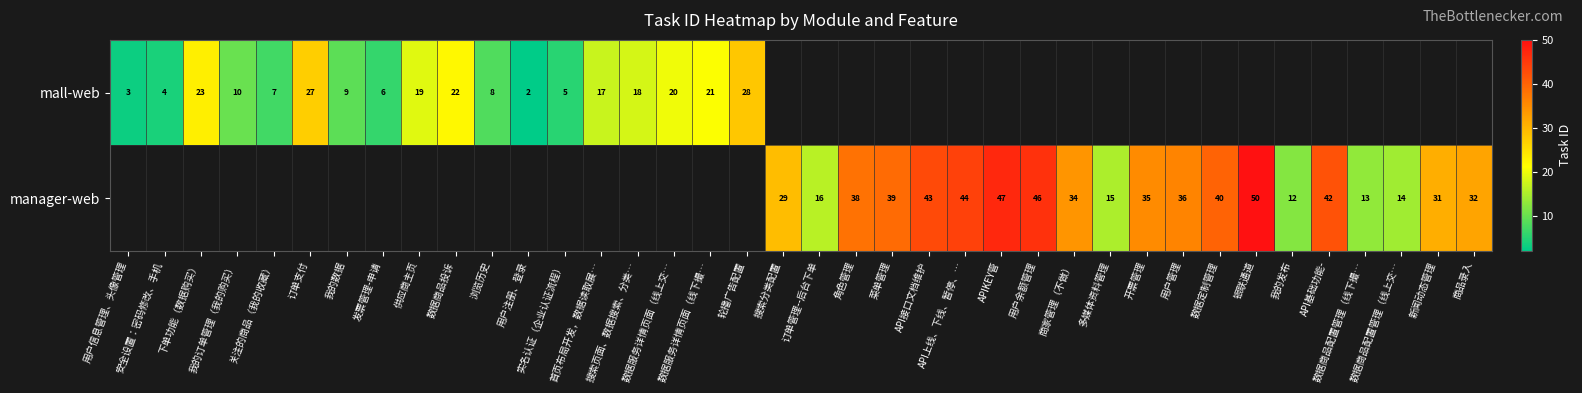

List the labels in order of mall-web value, smallest first.

用户注册、登录, 用户信息管理、头像管理, 安全设置：密码修改、手机, 实名认证（企业认证流程）, 发票管理-申请, 关注的商品（我的收藏）, 浏览历史, 我的数据, 我的订单管理（我的购买）, 首页布局开发，数据读取展…, 搜索页面、数据搜索、分类…, 供应商主页, 数据服务详情页面（线上交…, 数据服务详情页面（线下撮…, 数据商品投诉, 下单功能（数据购买）, 订单支付, 轮播广告配置, 搜索分类配置, 订单管理--后台下单, 角色管理, 菜单管理, API接口文档维护, API上线、下线、暂停、…, APIKEY管, 用户余额管理, 商家管理（不做）, 多媒体资料管理, 开票管理, 用户管理, 数据定制管理, 银联通道, 我的发布, API基础功能-, 数据商品配置管理（线下撮…, 数据商品配置管理（线上交…, 新闻动态管理, 商品录入